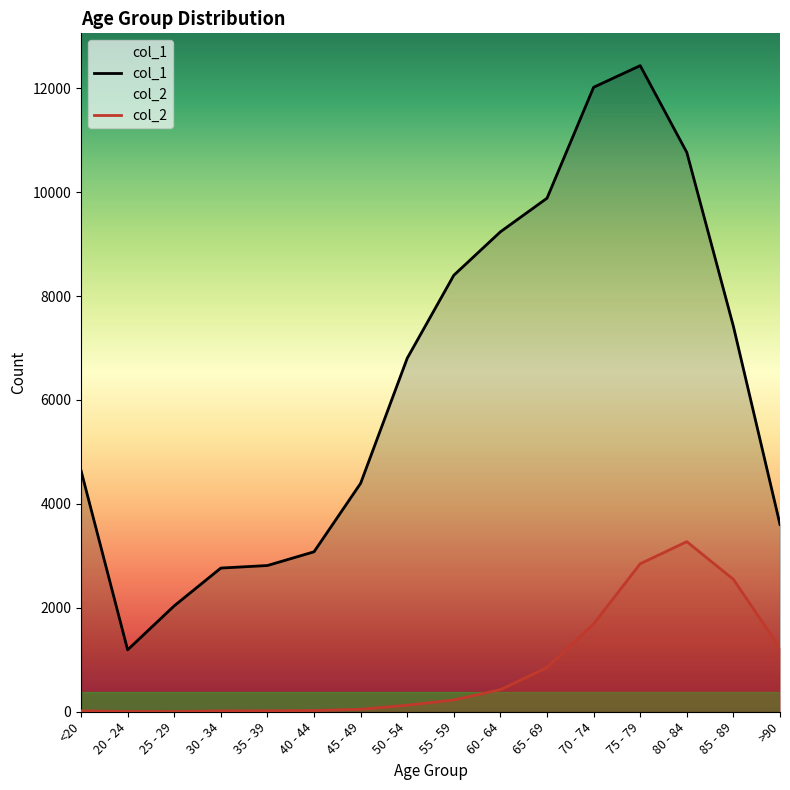

Is this an area chart (filled region under the line)?

No